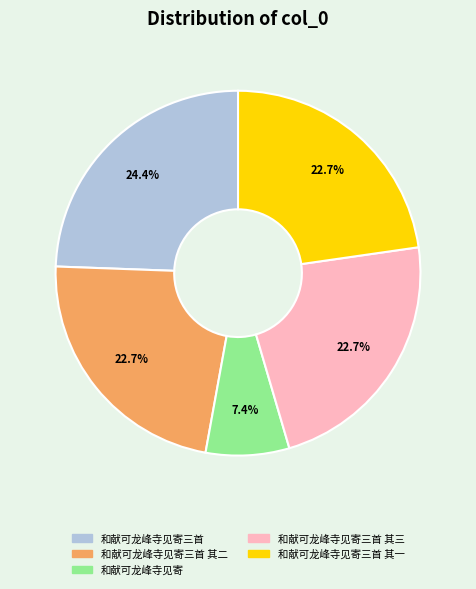

Does any single category account for the majority?

No